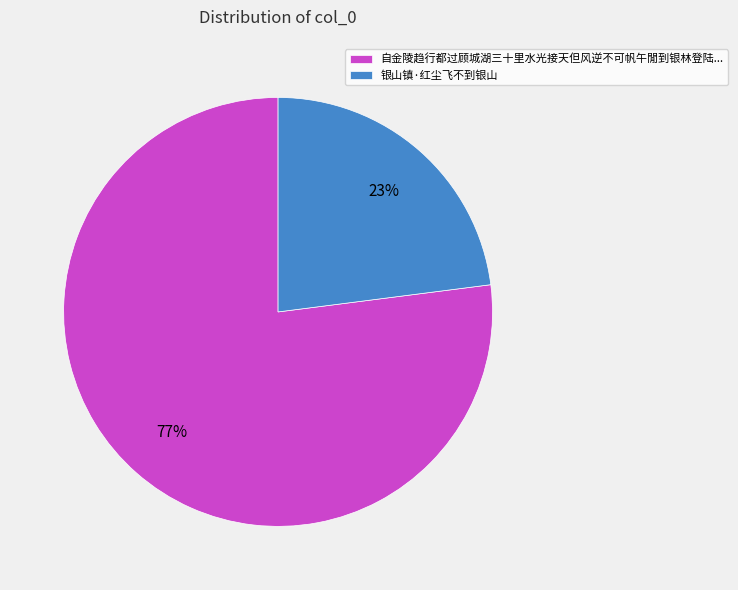

How many slices are in this pie chart?

2